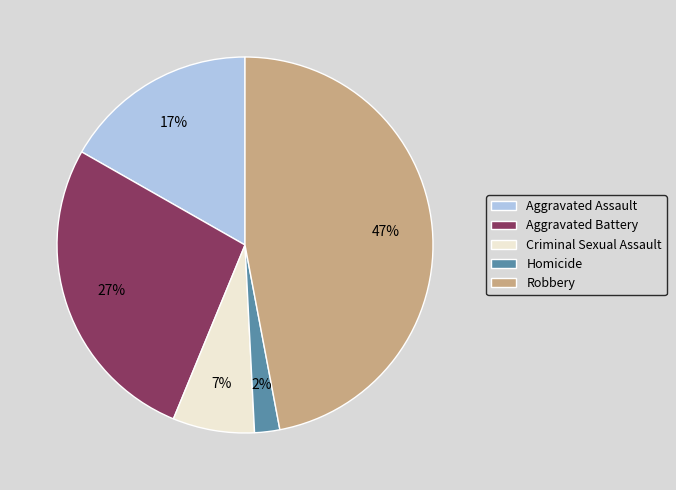

Which category has the smallest portion of the pie?

Homicide